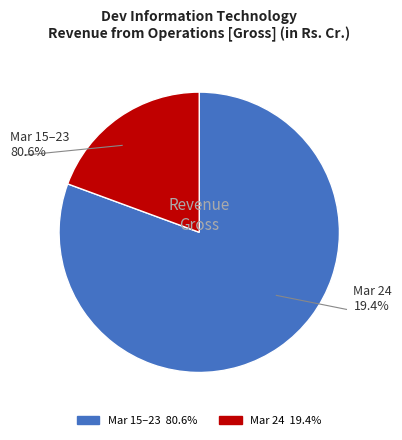

To the nearest percent, what portion does Mar 24 represent?

19%